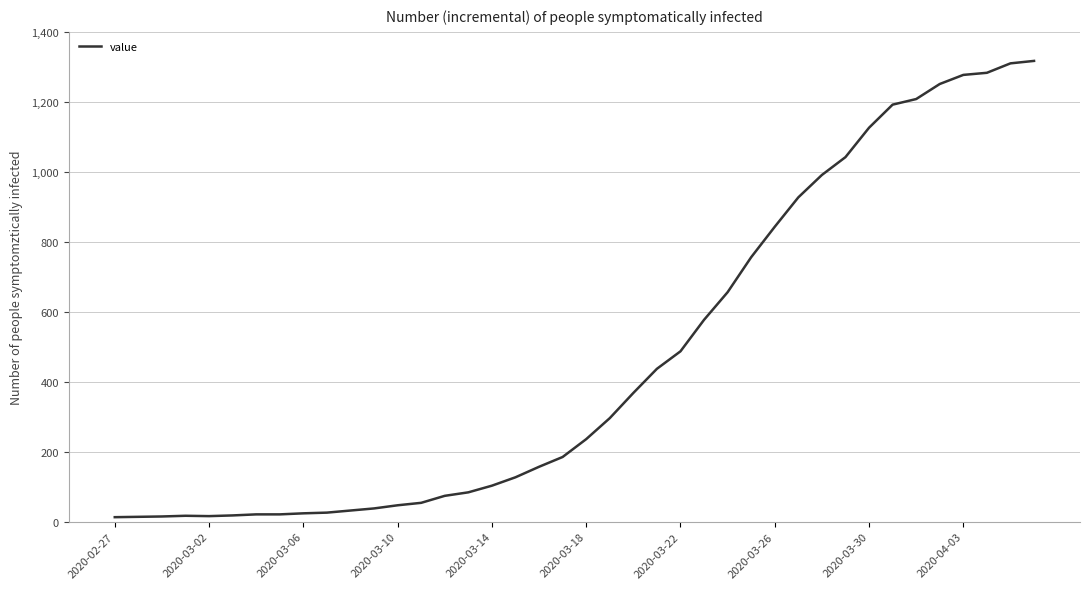

What is the difference between the second highest and second lowest values?

1296